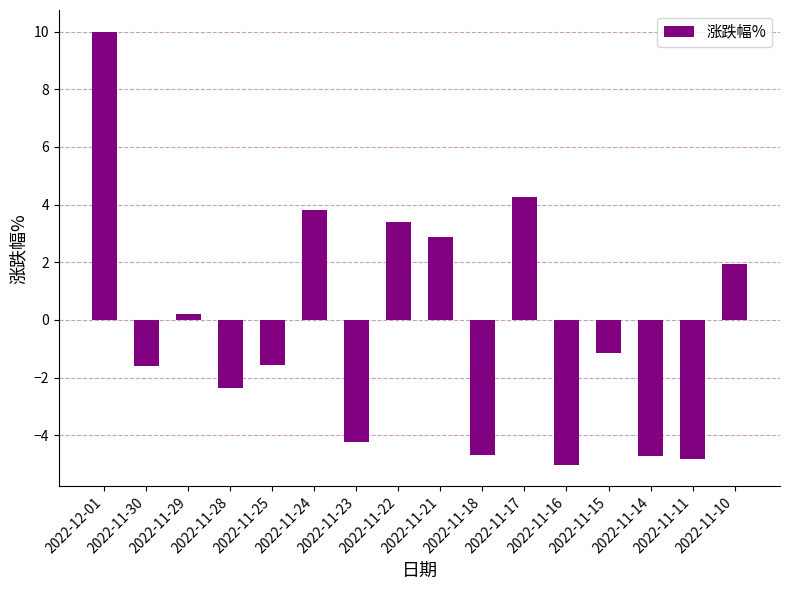

How many values are above zero?

7